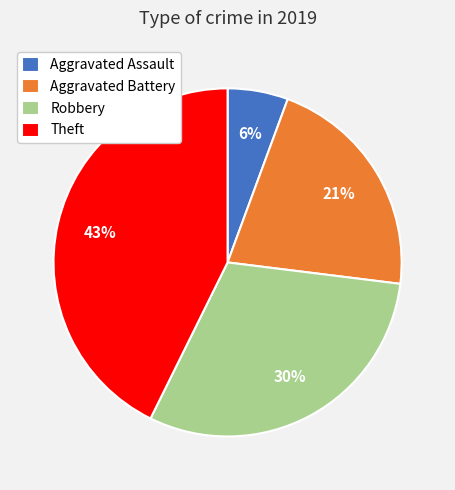

Approximately how many times larger is the value at Aggravated Assault compared to Aggravated Battery?

0.3